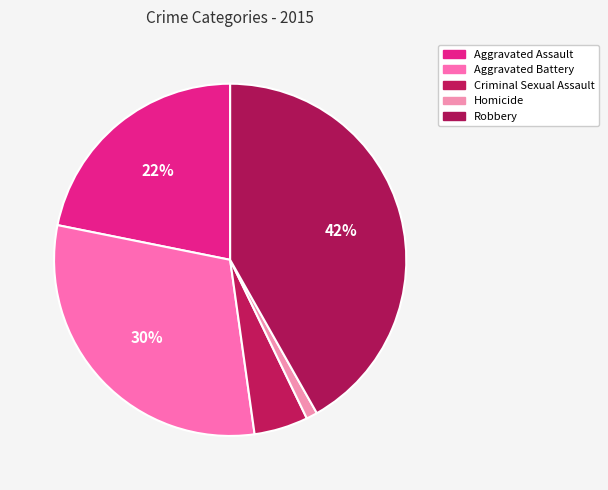

What percentage is the Aggravated Assault slice, to the nearest percent?

22%